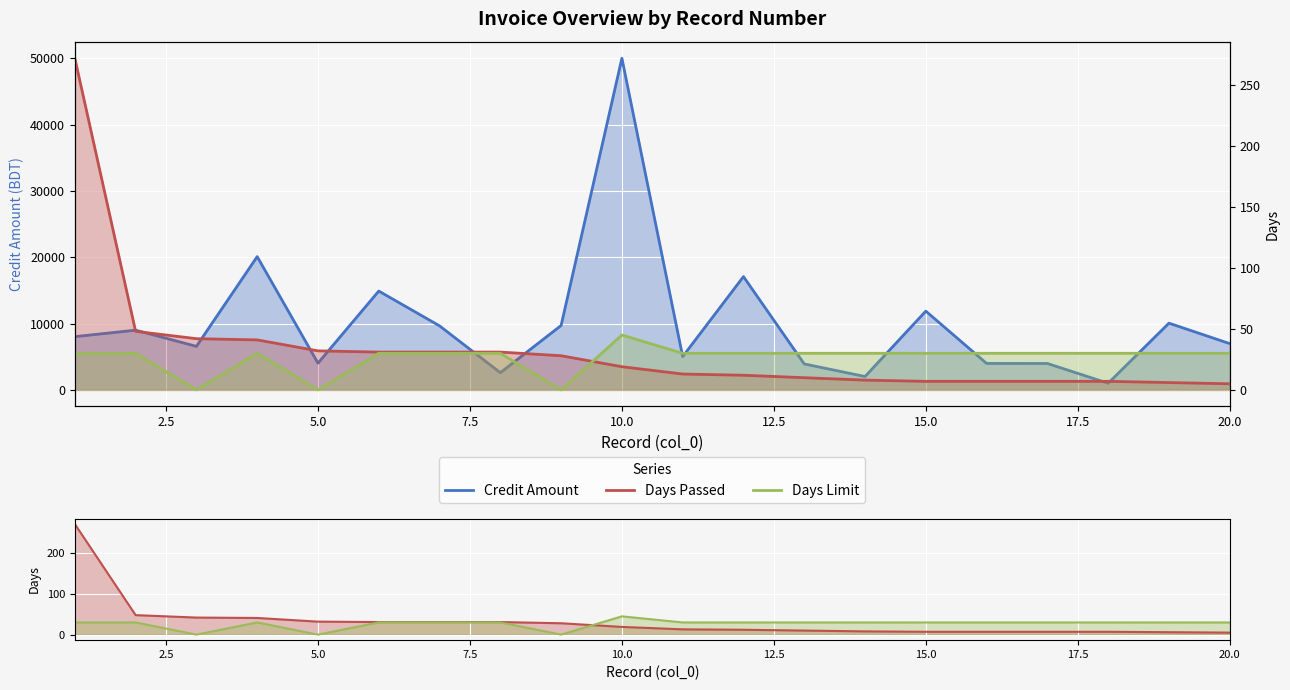

What is the difference between the maximum and second lowest values in the Days Limit series?

45.0